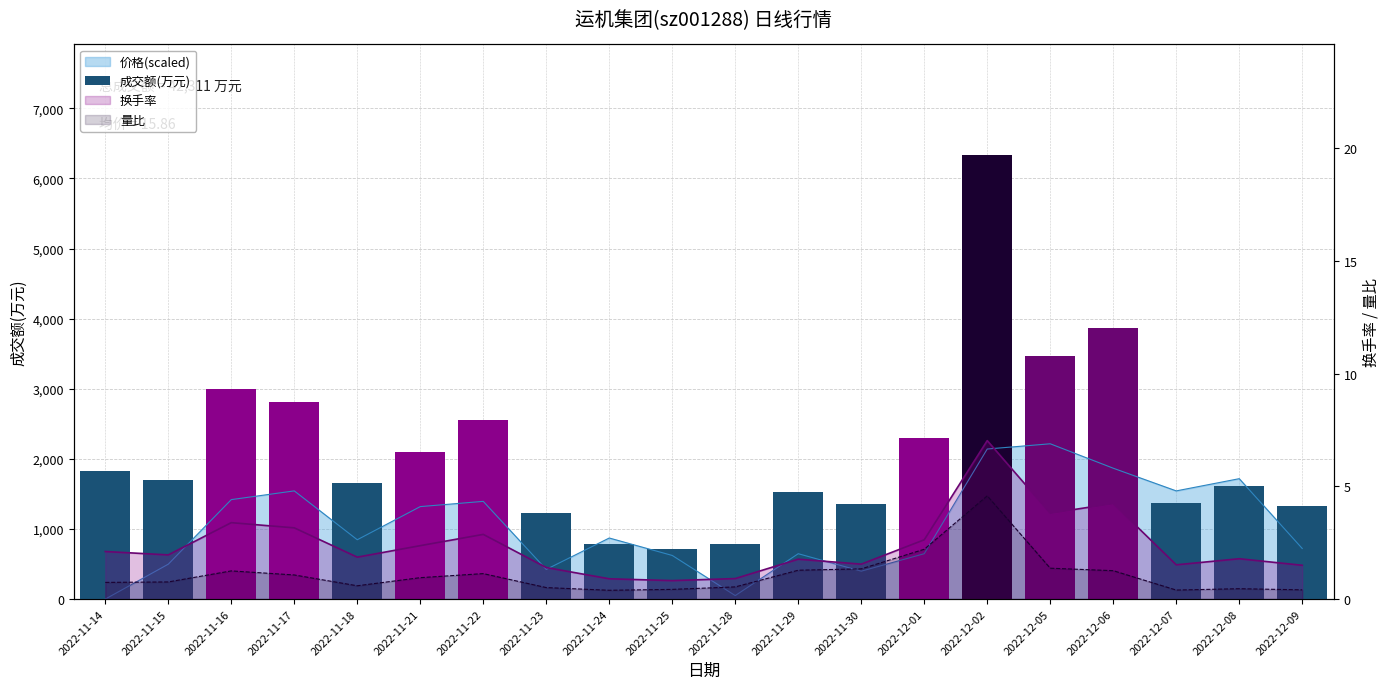

What is the change in value from 2022-11-23 to 2022-12-07?

+139